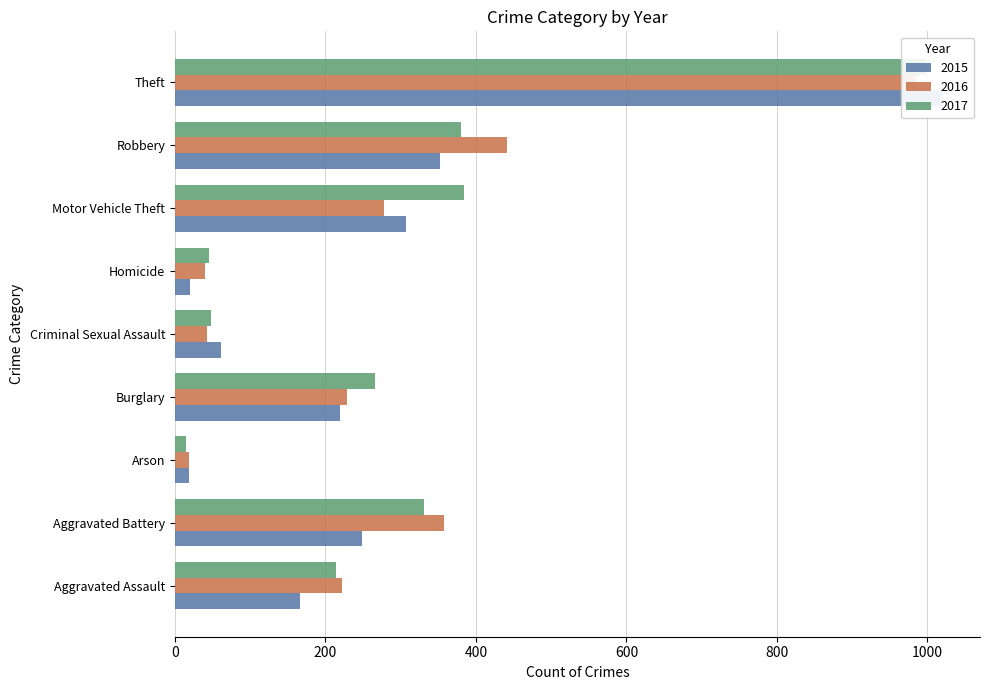

What is the average value of the 2015 series?

268